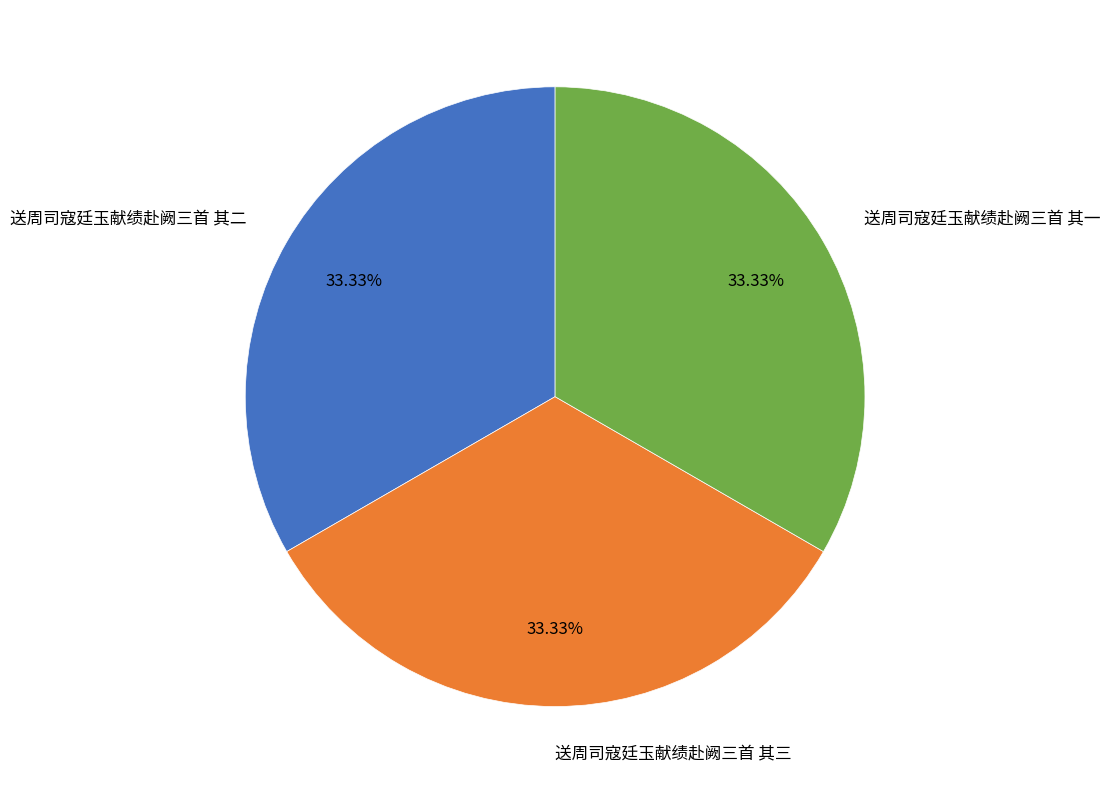

What percentage is the 送周司寇廷玉献绩赴阙三首 其二 slice, to the nearest percent?

33%